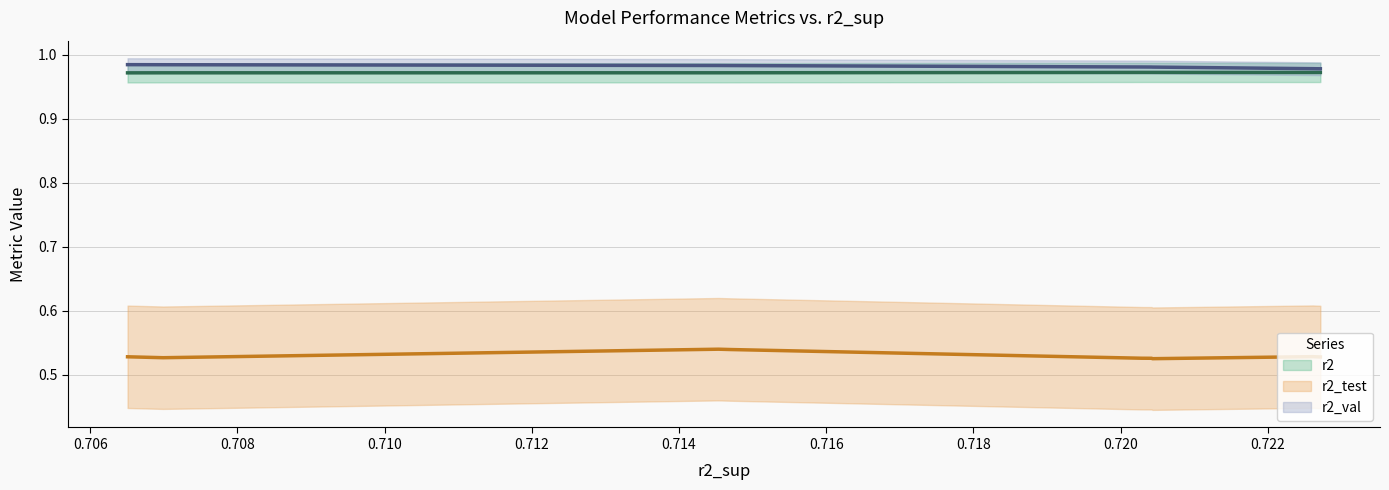

True or false: r2_test and r2_val intersect in this chart.

False